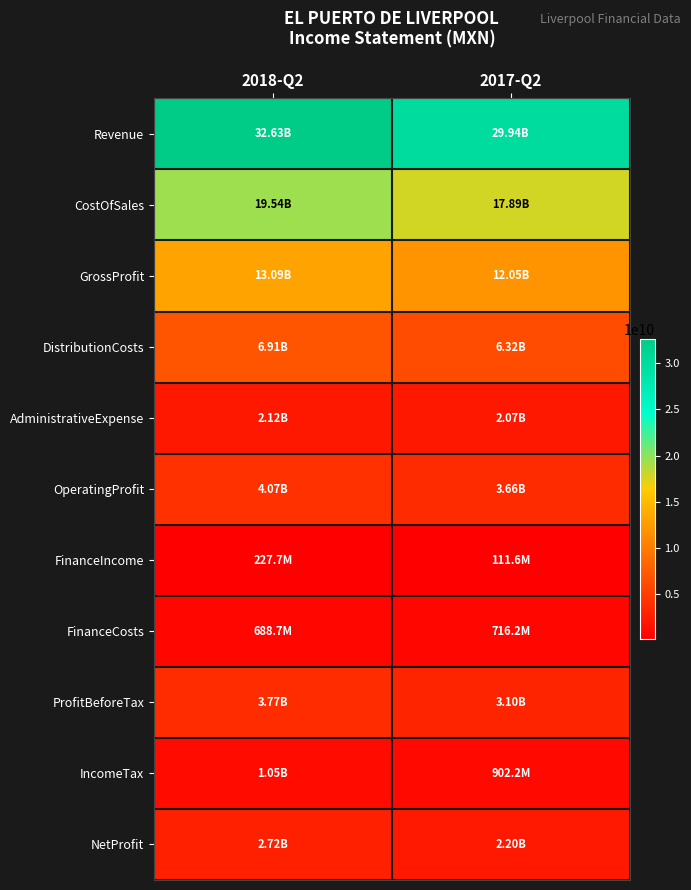

At 2017-Q2, list the series in order from smallest to largest.

FinanceIncome, FinanceCosts, IncomeTax, AdministrativeExpense, NetProfit, ProfitBeforeTax, OperatingProfit, DistributionCosts, GrossProfit, CostOfSales, Revenue